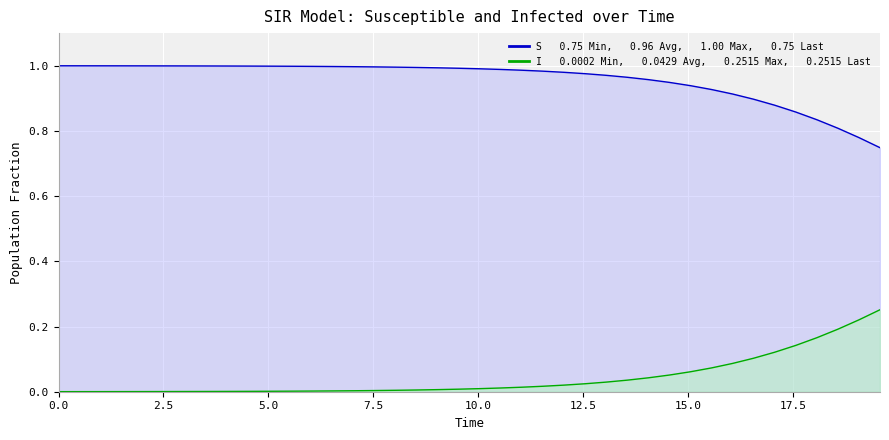

Which series has the largest range (max minus min)?

I (Infected)